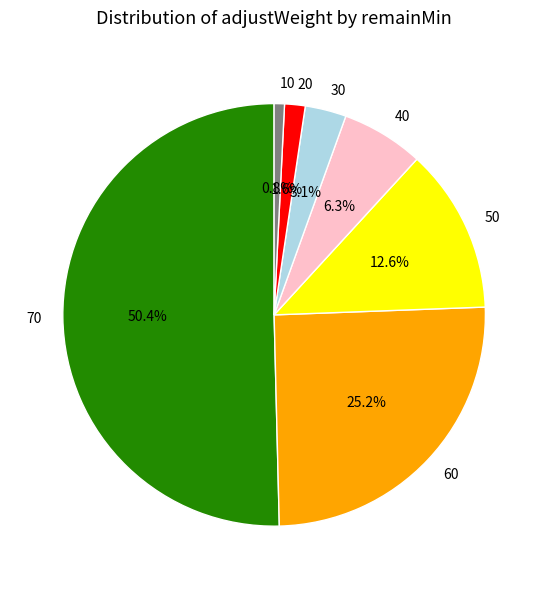

Which slice represents more than half of the pie?

70